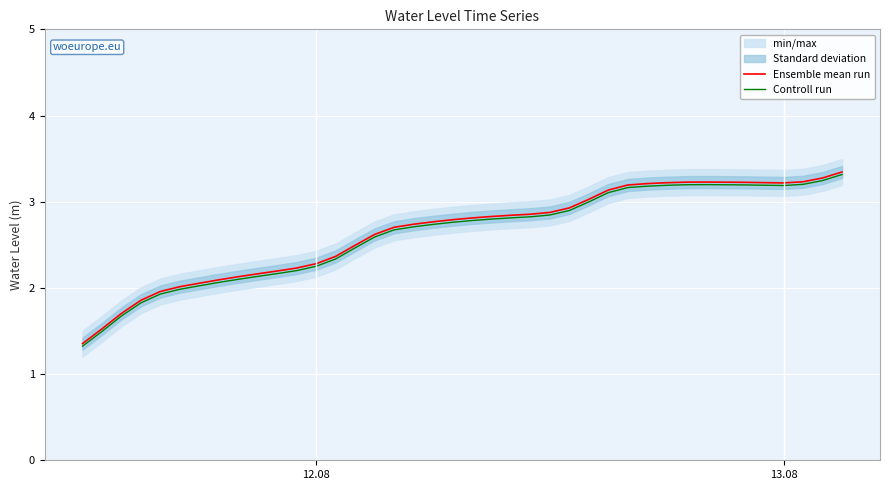

What is the maximum value for Ensemble mean run?

3.3